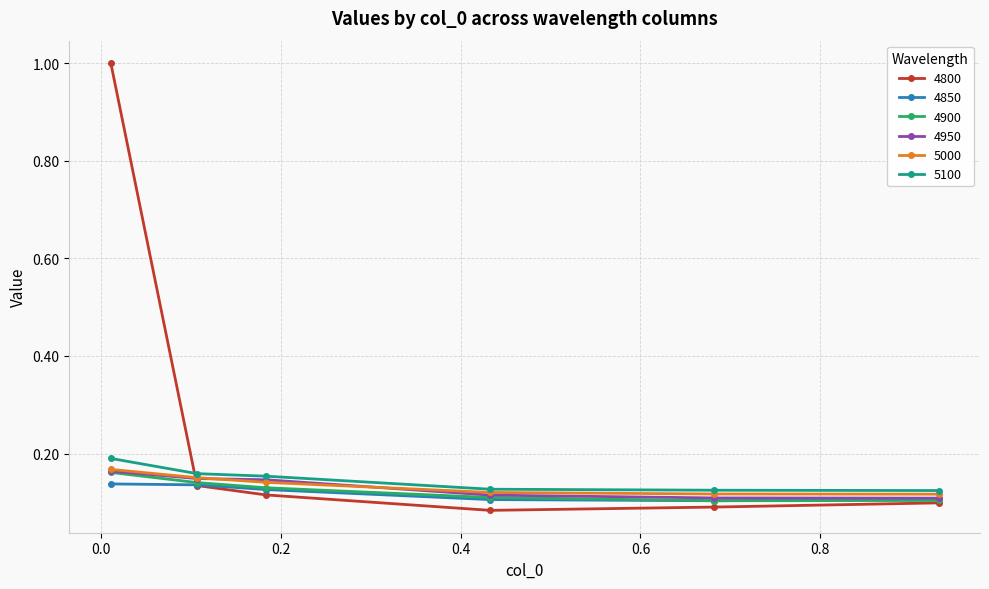

What is the maximum value shown in the chart?

1.0